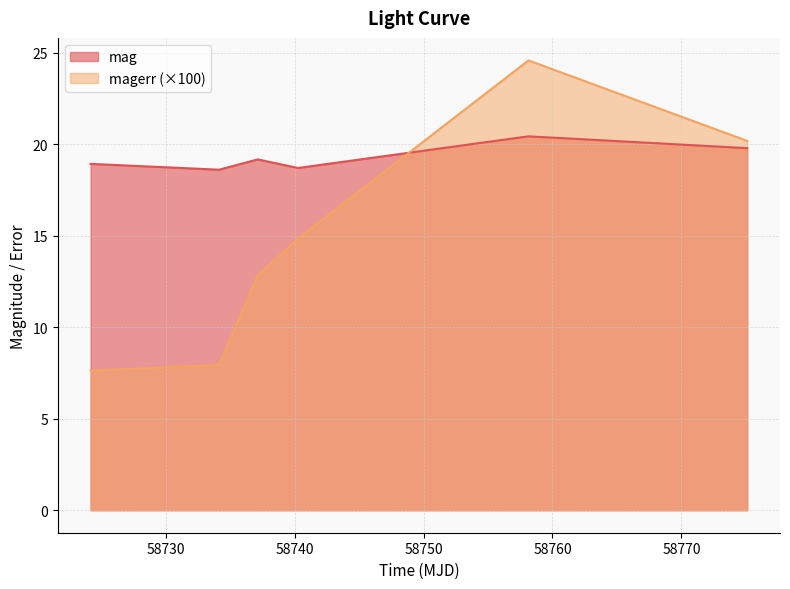

After their last crossing, which series has the higher values: mag or magerr?

magerr